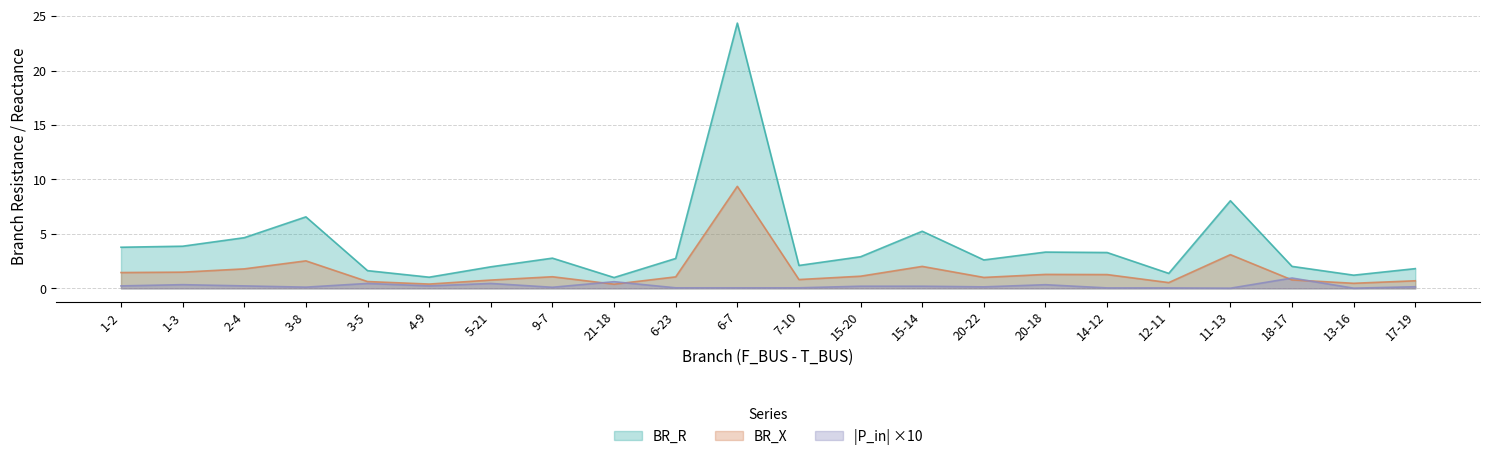

Which series has the largest total across all categories?

BR_R